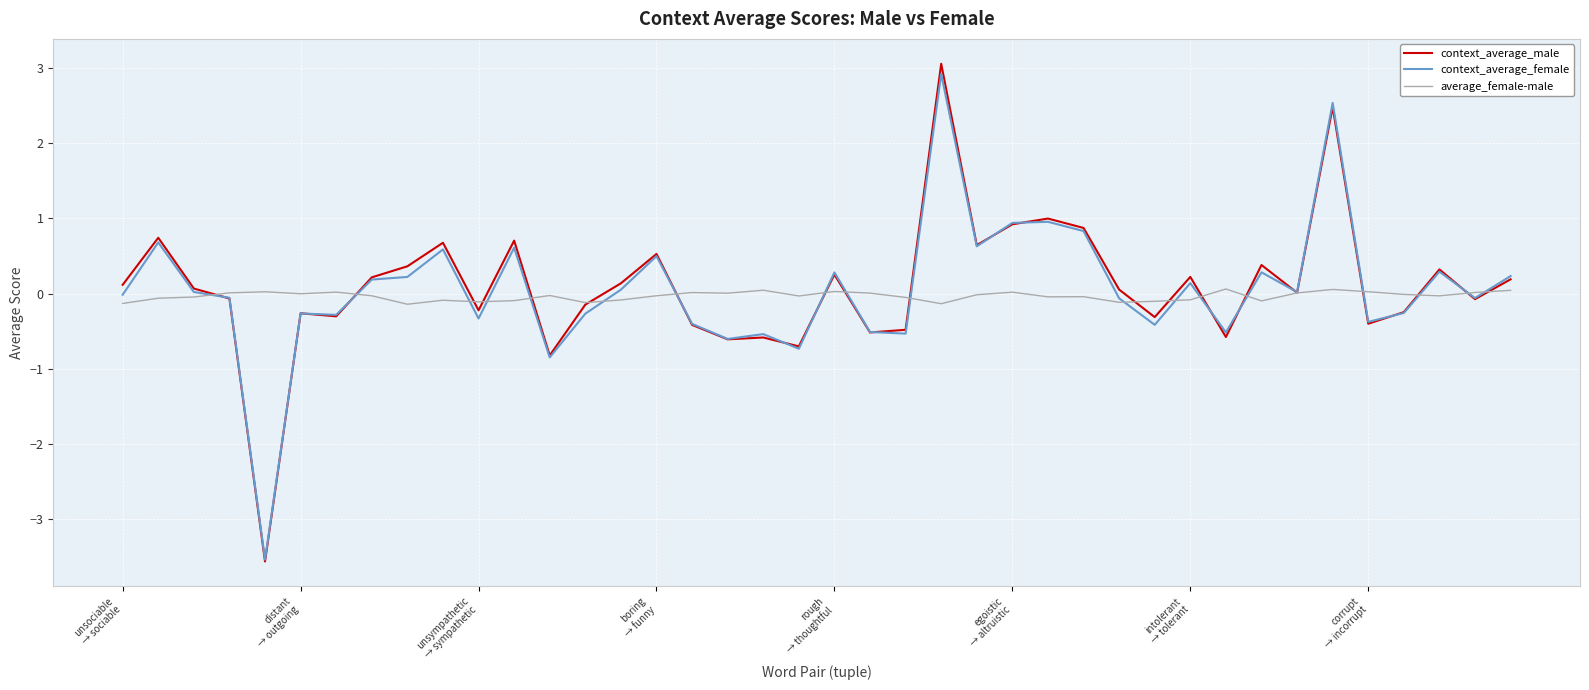

What is the highest value of the context_average_male series?

3.1